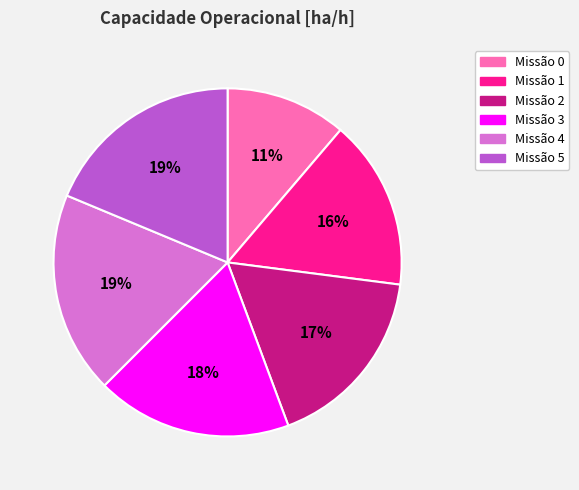

True or false: Missão 4 accounts for 27% of the total.

False